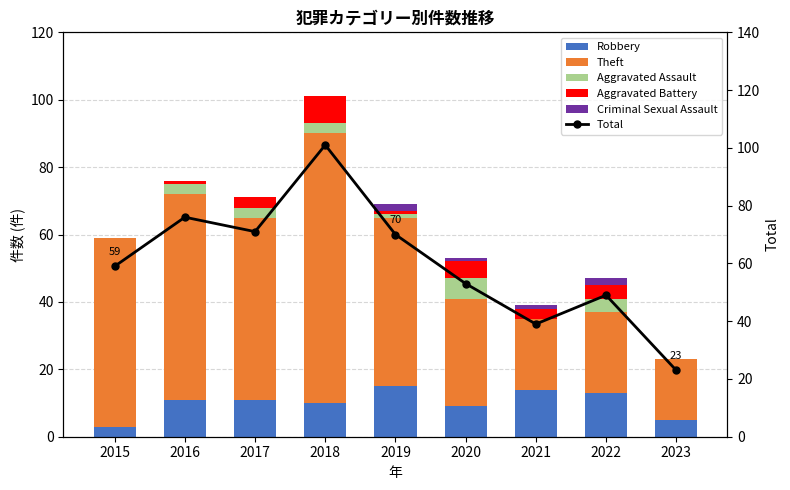

What is the spread (max minus min) of values at 2022?

47